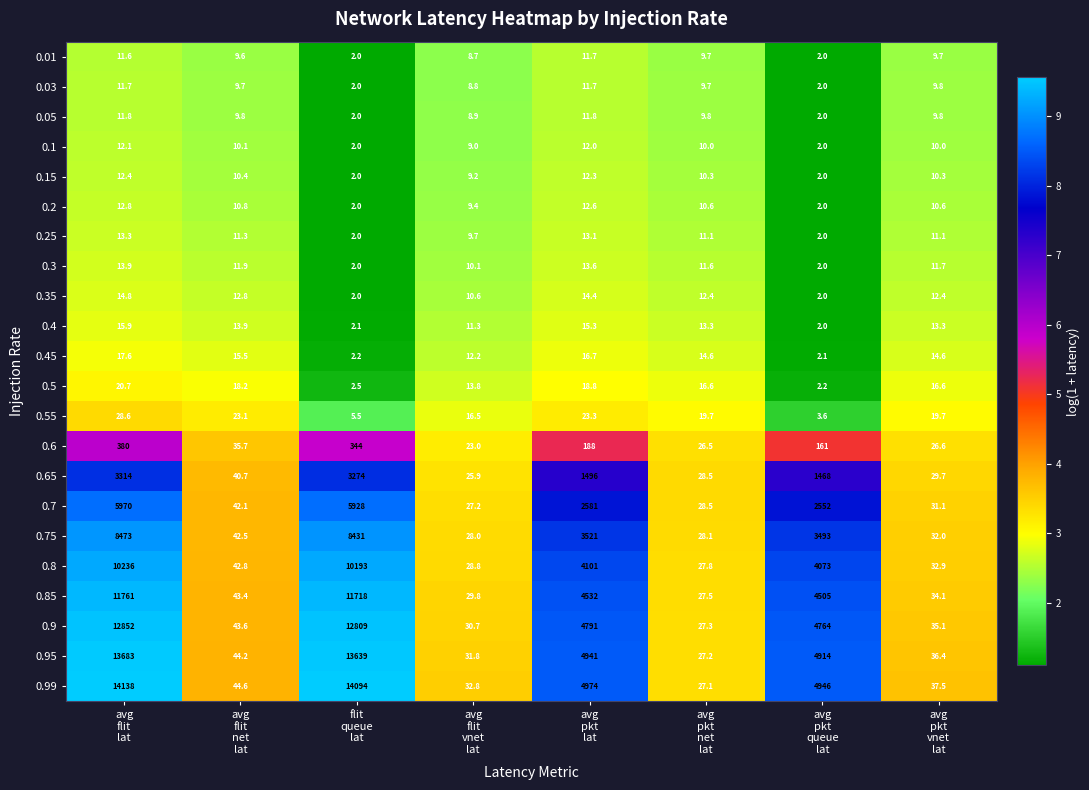

What is the difference between the second highest and second lowest values in the 0.01 series?

9.6